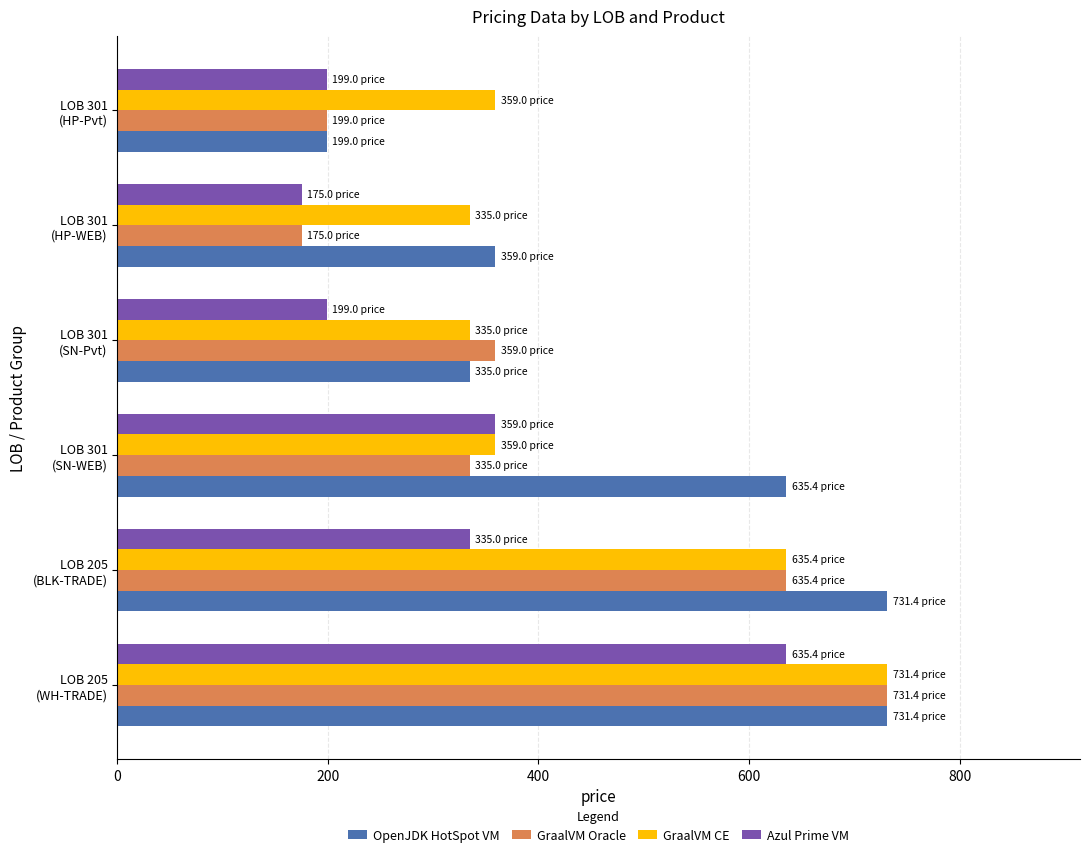

What is the difference between the maximum and minimum values in the Azul Prime VM series?

460.4